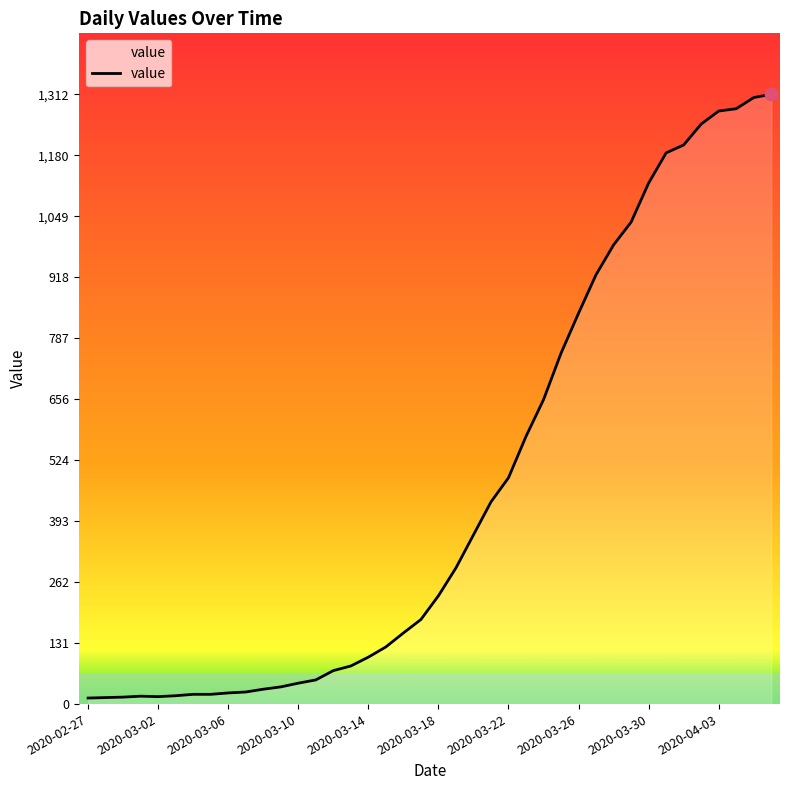

What is the difference between the maximum and minimum values?

1299